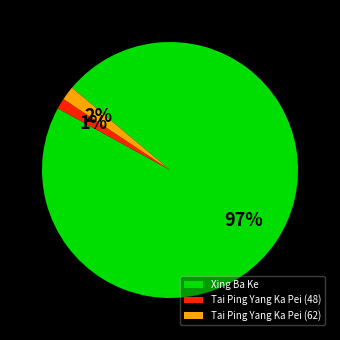

Does any single category account for the majority?

Yes